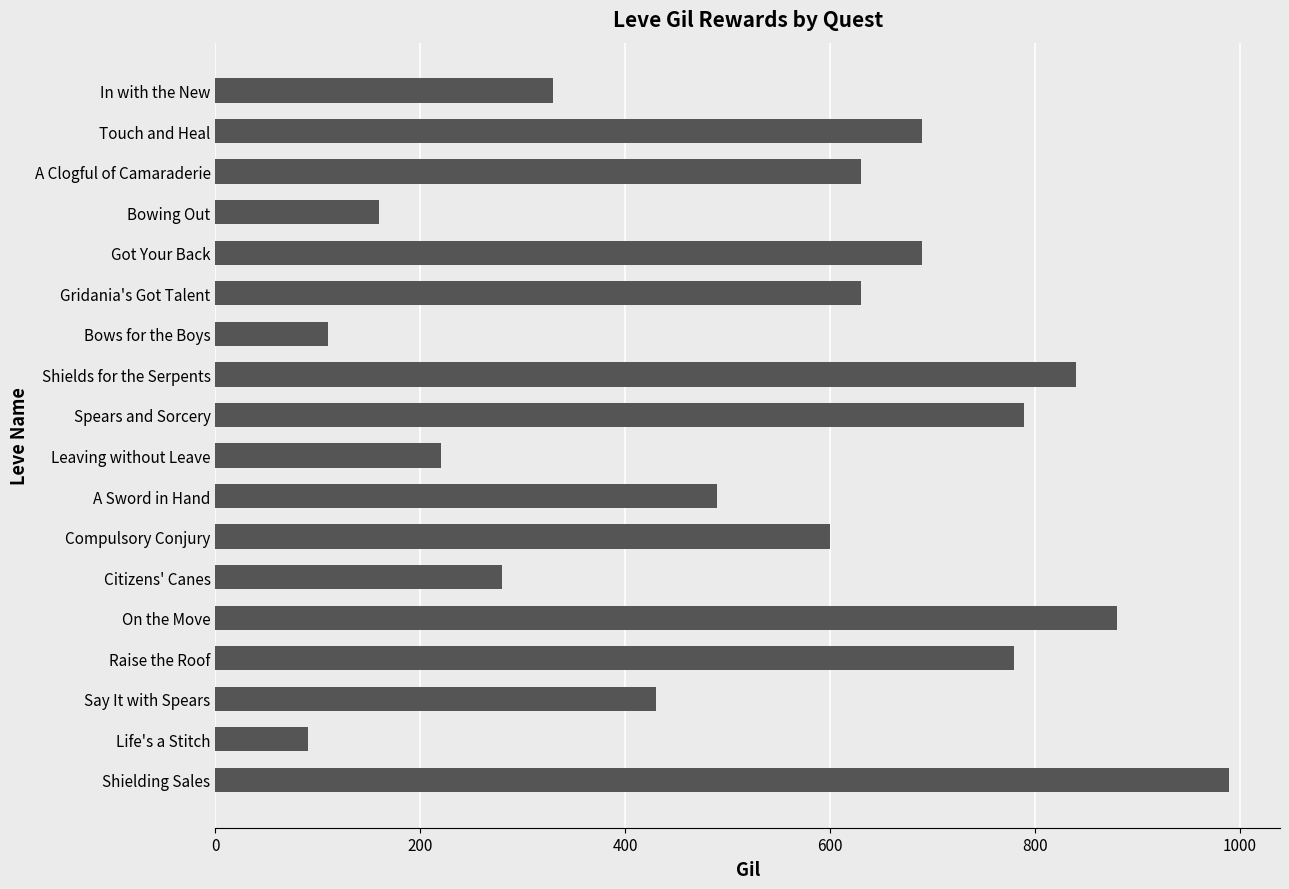

Reading top to bottom, transcribe all the data shown in this chart.

330	690	630	160	690	630	110	840	790	220	490	600	280	880	780	430	90	990